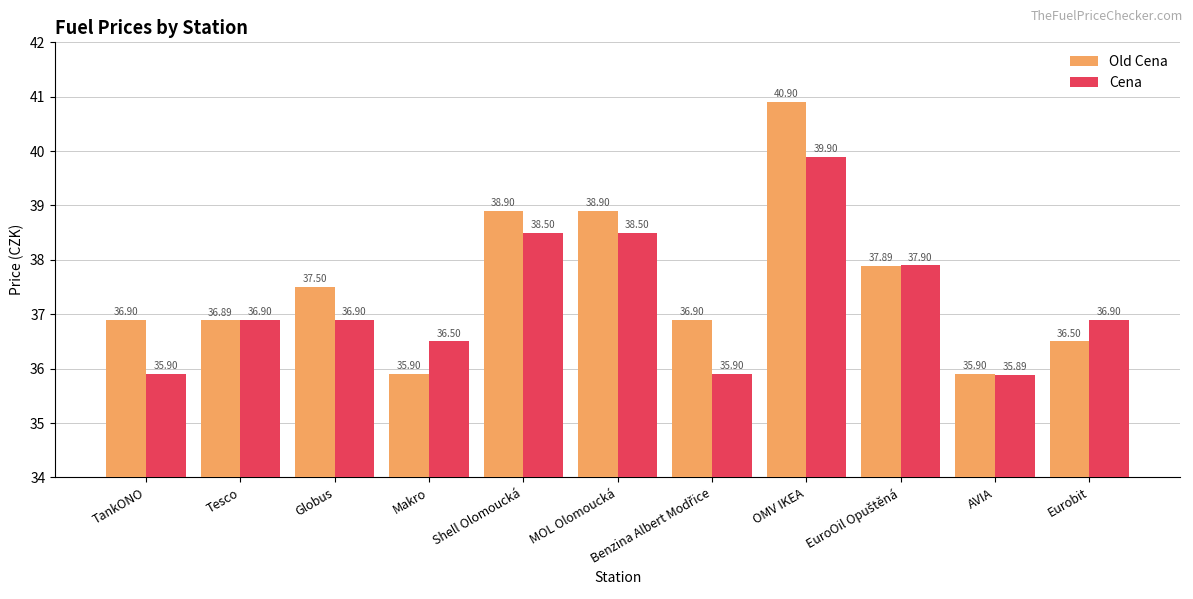

Is it true that Old Cena equals 36.5 at Eurobit?

True